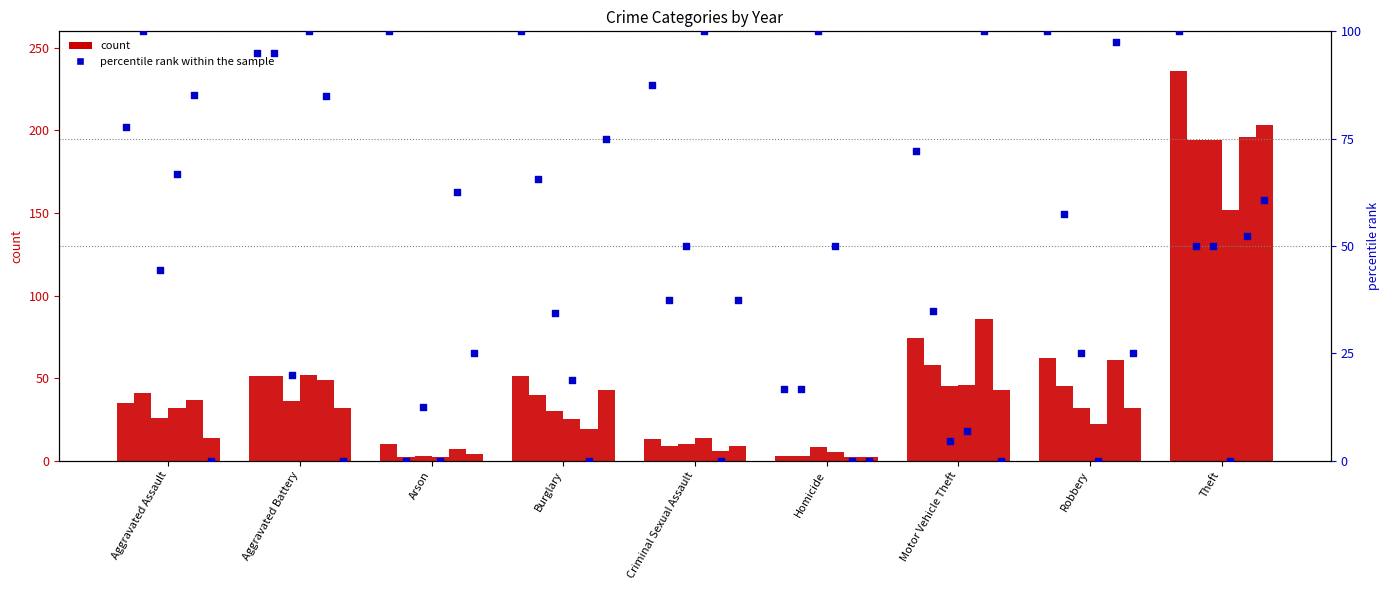

What is the change in value from Homicide to Motor Vehicle Theft?

+55.4